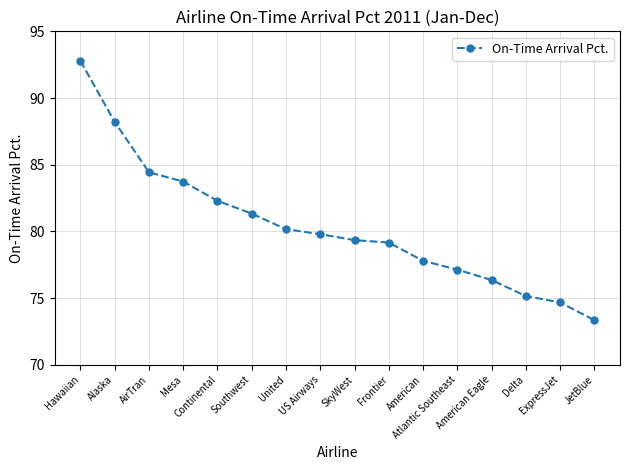

How many lines are shown in the chart?

1